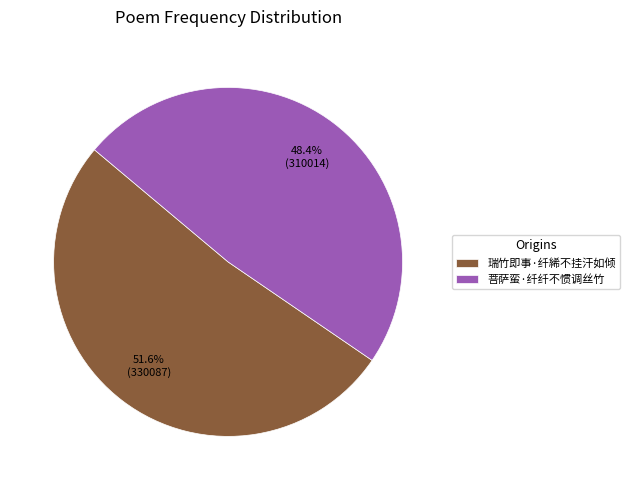

What is the largest slice in the pie chart?

瑞竹即事·纤絺不挂汗如倾